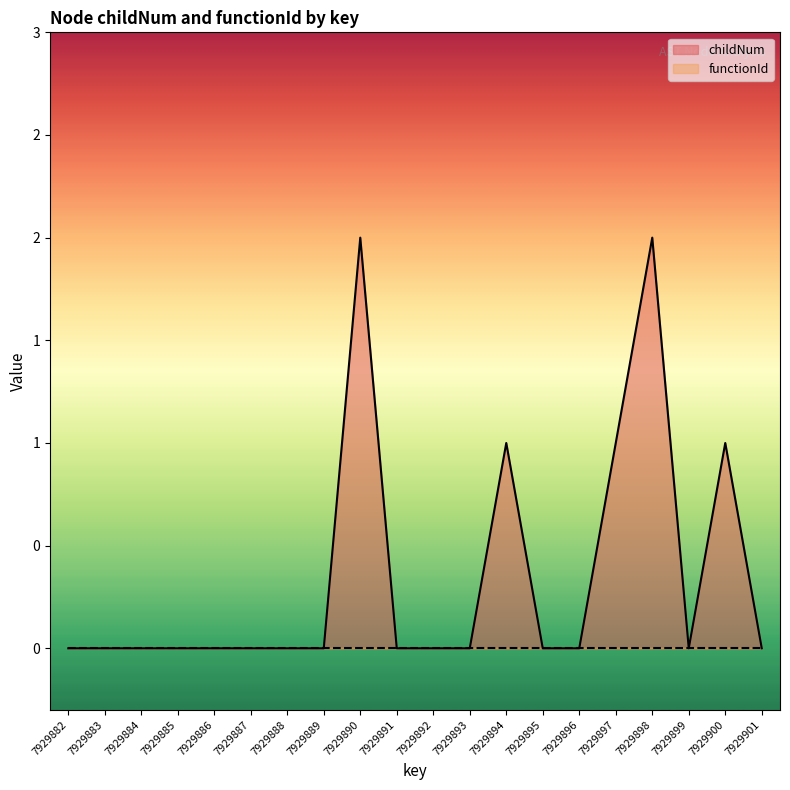

True or false: the data has more than 2 interior local peaks.

True